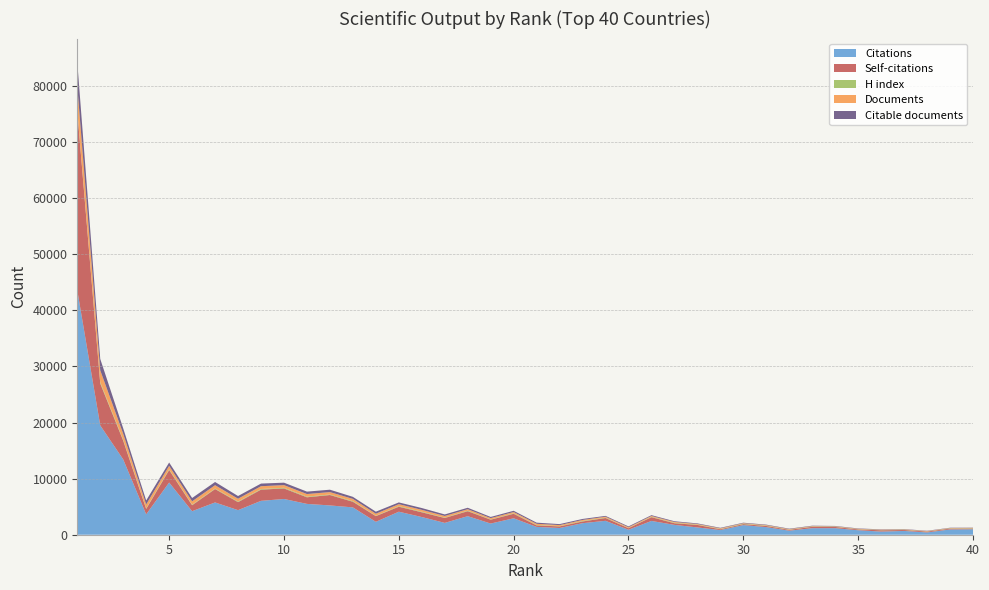

Reading right to left, extract all data points from this chart.

Citations: 975	940	409	677	562	800	1168	1166	723	1357	1715	830	1300	1756	2457	888	2480	2059	1202	1396	2932	1994	3309	2110	3155	4105	2304	4874	5225	5496	6375	6041	4384	5758	4197	9310	3634	13430	19495	43581
Self-citations: 131	147	153	165	231	143	214	242	148	201	177	144	444	294	674	270	500	304	282	266	807	685	889	874	847	890	1010	1007	1856	1181	1878	1999	1426	2387	1061	2232	965	3338	7463	31929
H index: 70	56	35	53	46	48	53	55	48	69	77	65	62	85	71	33	73	91	54	77	87	57	93	68	101	110	60	112	93	114	117	114	107	91	93	129	102	156	223	140
Documents: 48	54	55	57	60	65	67	74	81	87	88	101	107	140	144	150	161	179	179	209	223	225	261	294	334	341	372	398	429	462	474	497	503	595	604	614	707	1074	2139	4322
Citable documents: 43	49	55	53	60	65	63	72	80	85	87	92	107	130	143	145	145	179	177	203	220	209	258	271	323	316	365	363	425	436	439	471	481	575	594	593	700	970	2030	4293